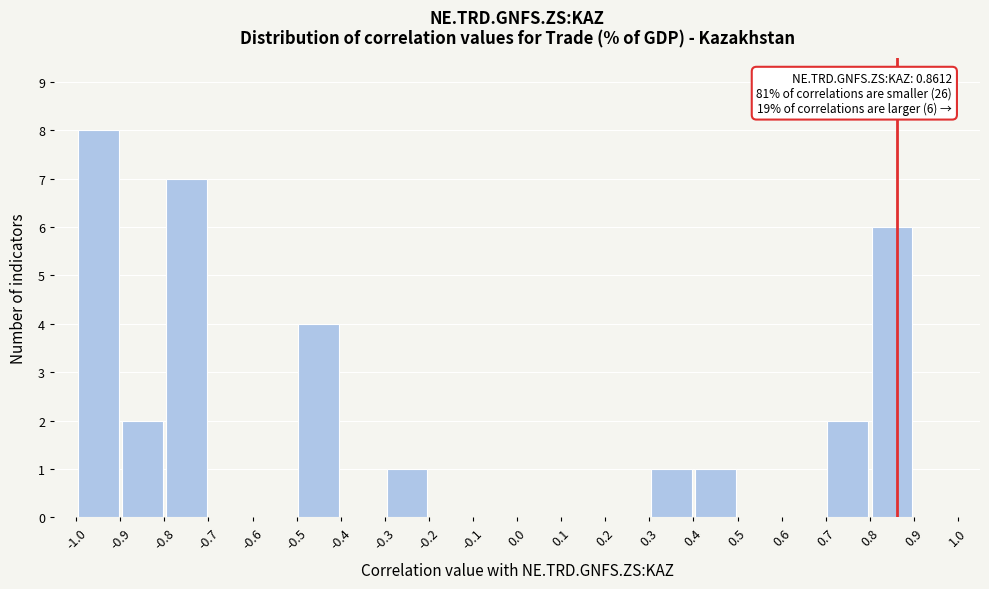

Over which range of the x-axis is the bar tallest?

-1.0 to -0.9